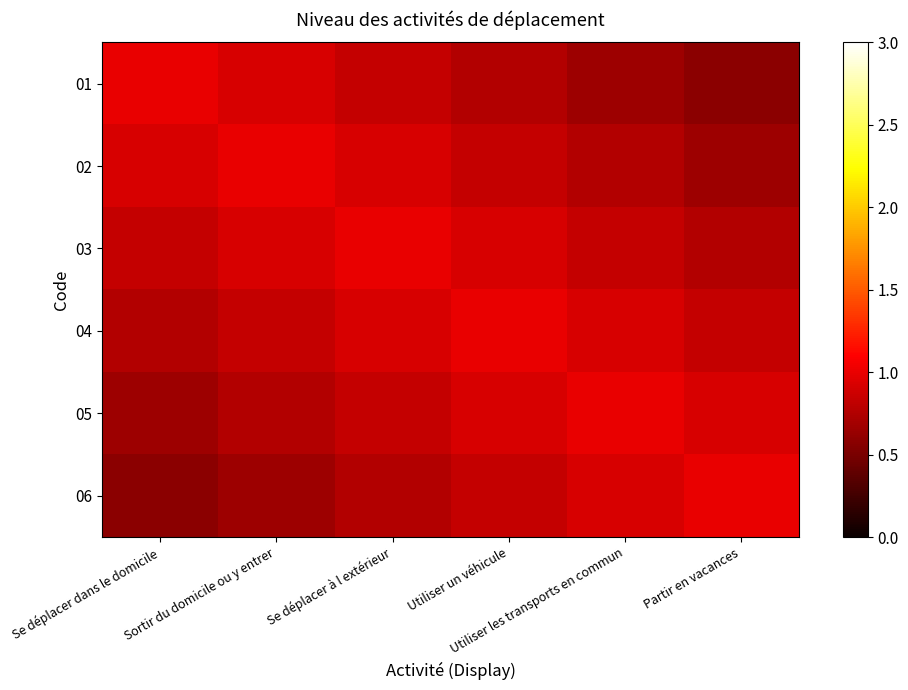

Rank the series at Utiliser les transports en commun from highest to lowest value.

05, 04, 06, 03, 02, 01